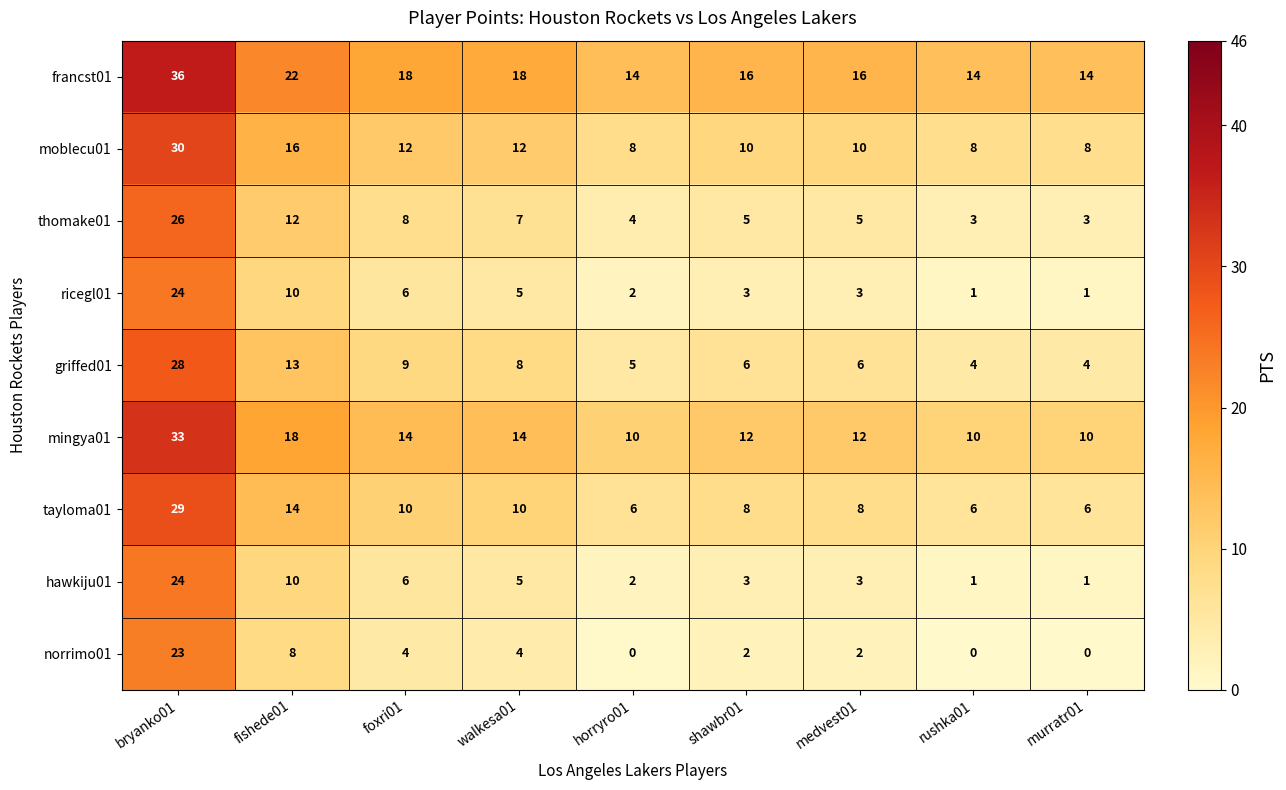

At how many categories does at least one series exceed 20?

2